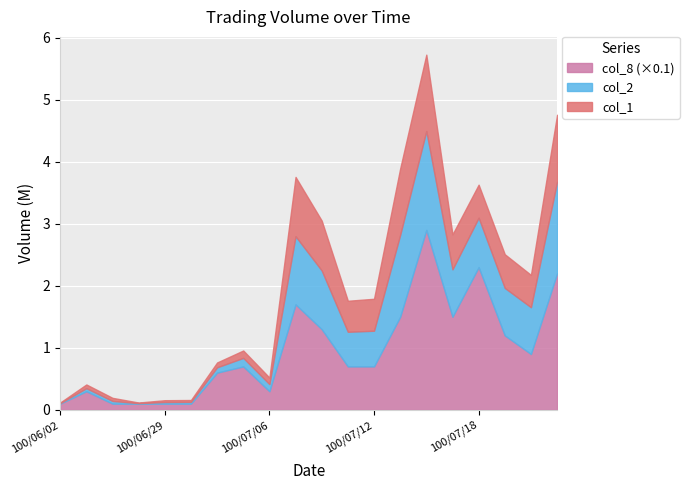

What position from the left is 100/07/05?

8